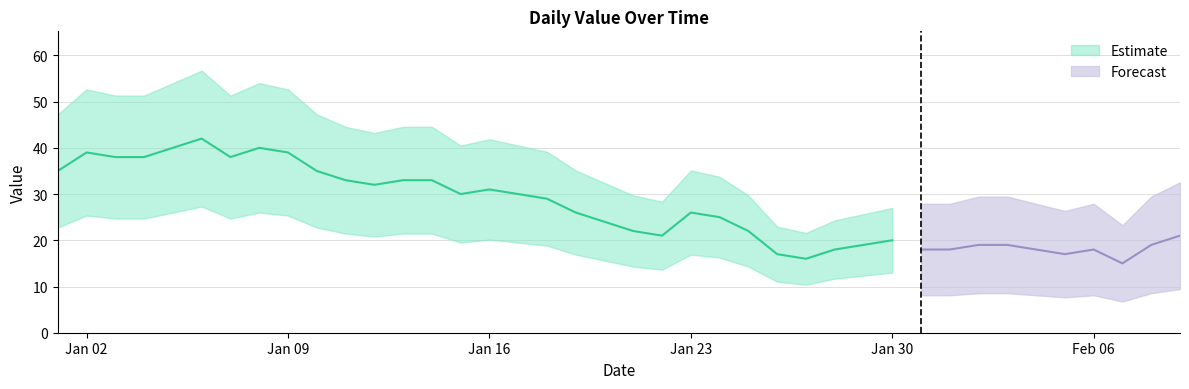

True or false: the data has more than 1 interior local peaks.

True